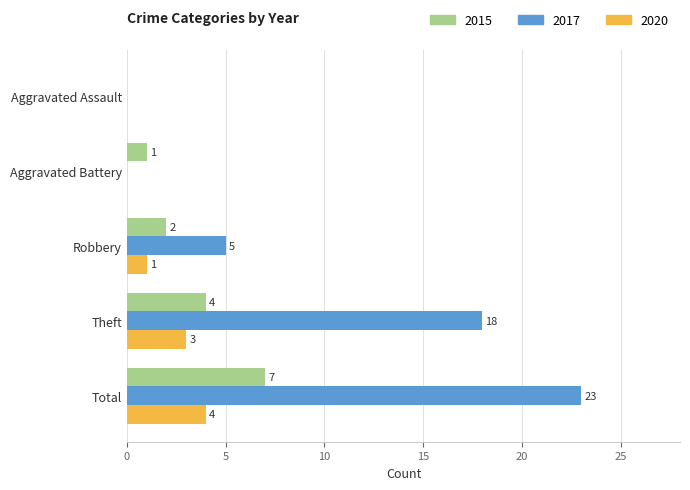

The 2015 series shows 6 at Theft. True or false?

False